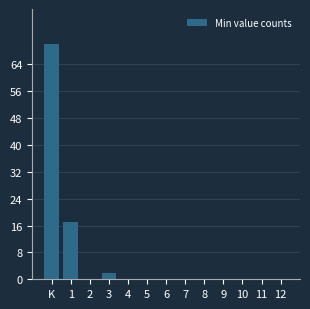

Reading left to right, transcribe all the data shown in this chart.

K=70	1=17	2=0	3=2	4=0	5=0	6=0	7=0	8=0	9=0	10=0	11=0	12=0